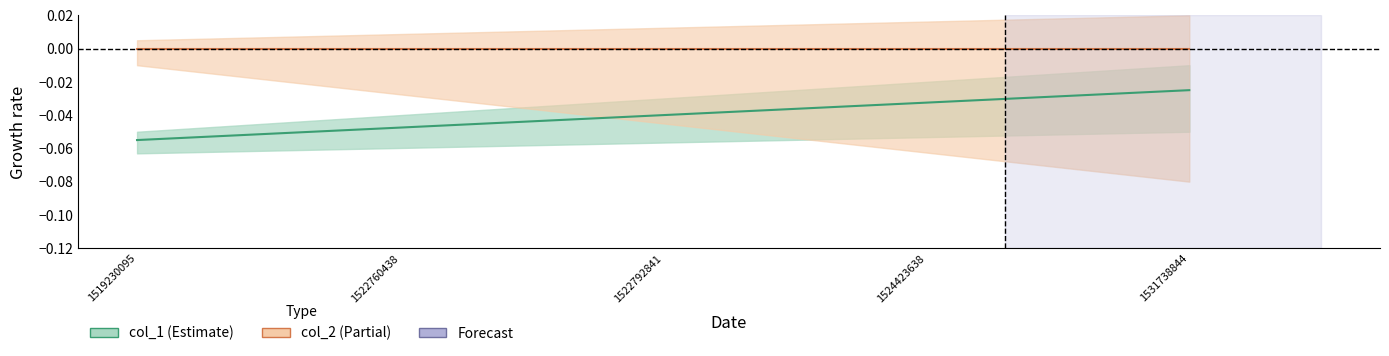

Is the value of col_1 at 1531738844 greater than the value of col_2 at 1531738844?

No